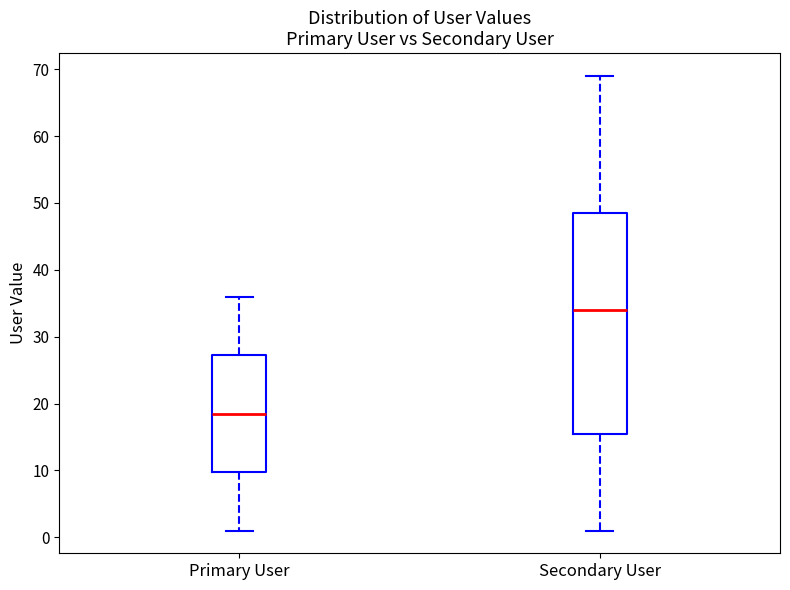

Reading left to right, transcribe this box plot: for each box, give where its median line is, the range the box spans, and where its two whiskers end, as read against the y-axis. The values are not printed on the chart, so give them approximately, as read against the axis.

Primary User: median 19, box 10 to 27, whiskers 1 to 36
Secondary User: median 34, box 16 to 49, whiskers 1 to 69